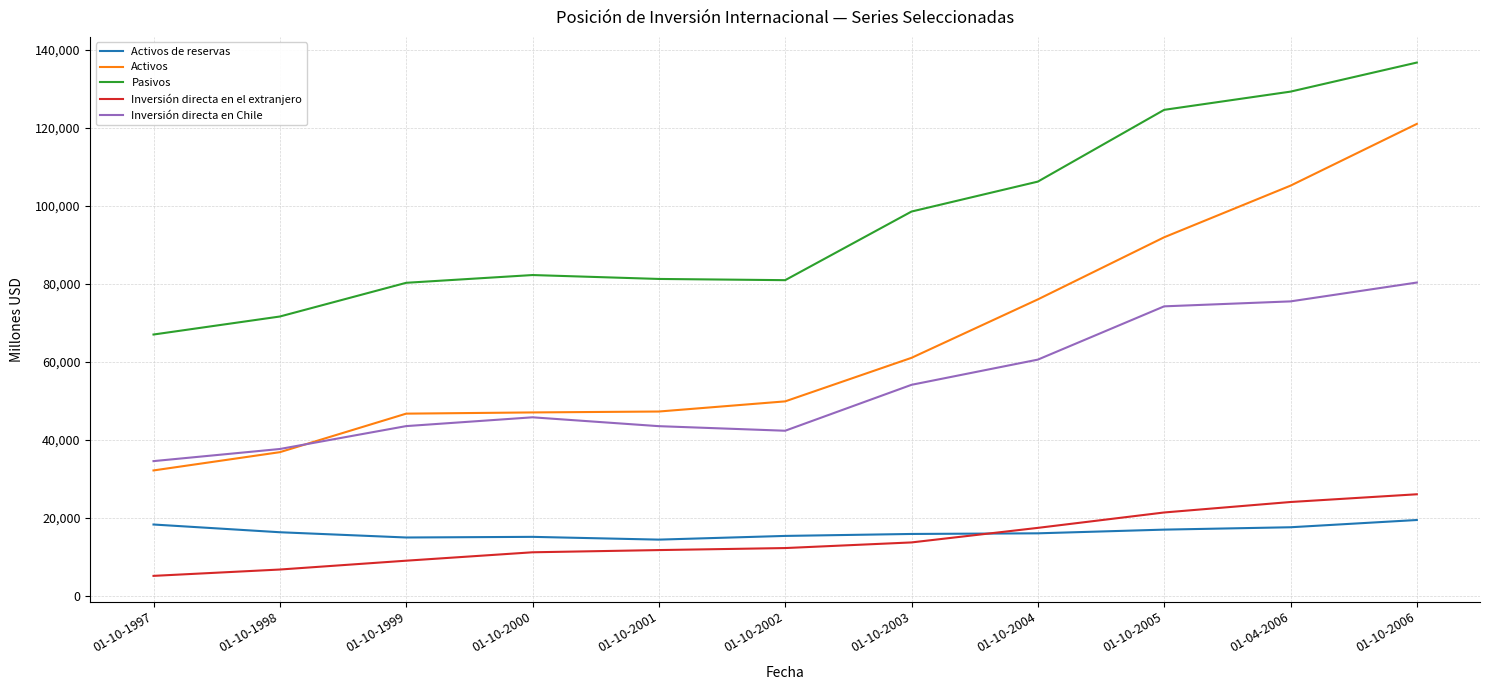

What position from the left is 01-10-2002?

6